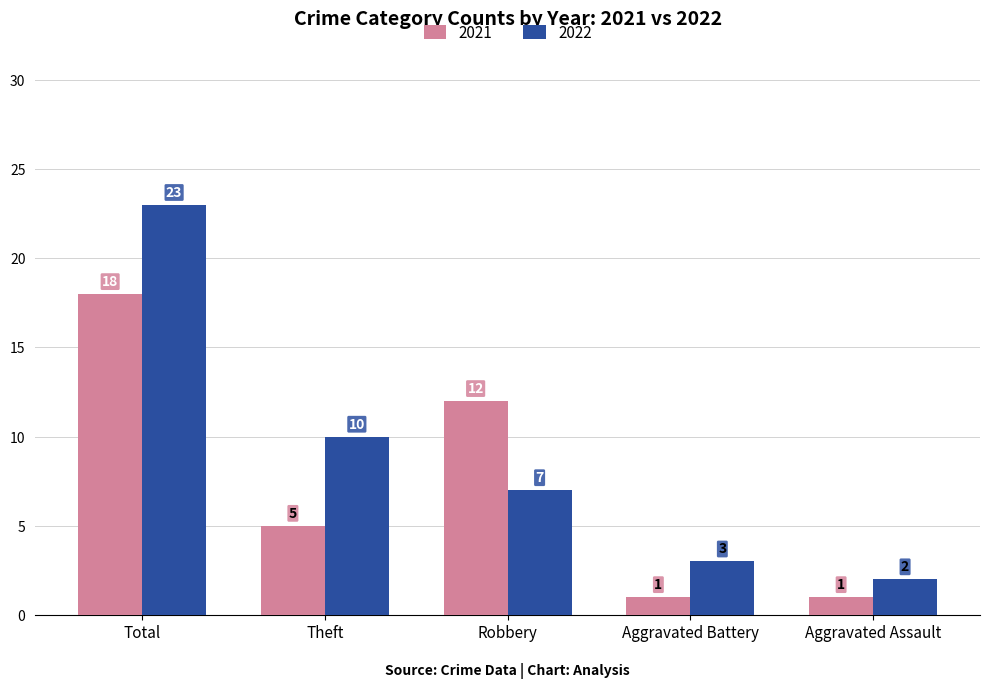

Reading left to right, list all the values displayed in this chart.

2021: 18	5	12	1	1
2022: 23	10	7	3	2